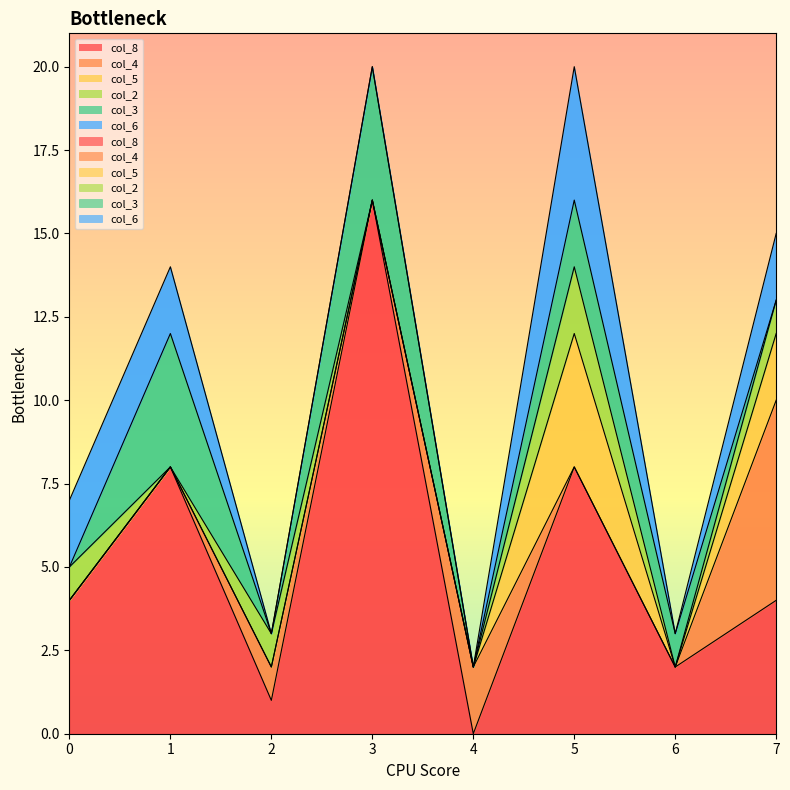

What is the spread (max minus min) of values at 1?

8